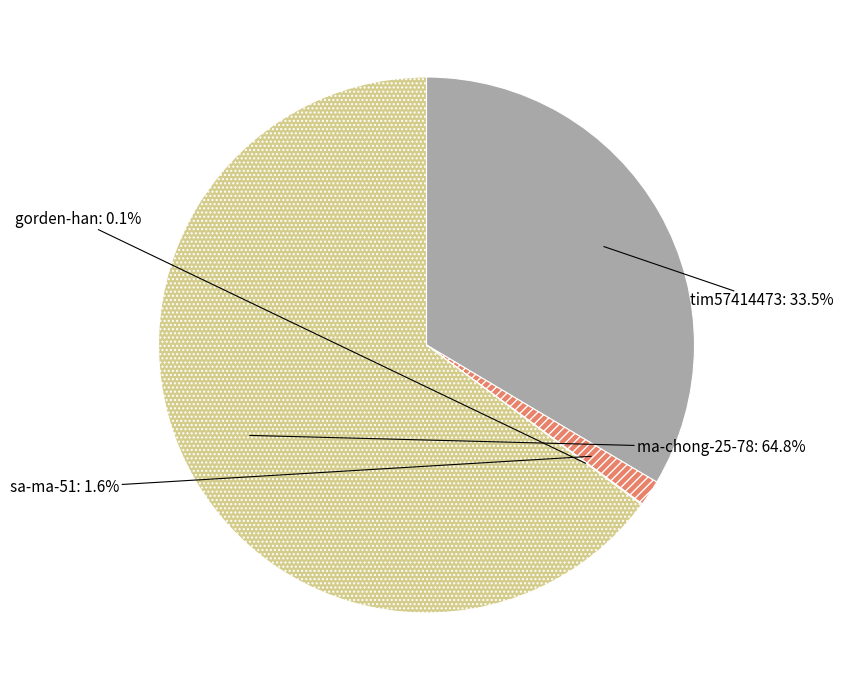

What percentage is NOT represented by sa-ma-51?

98.4%